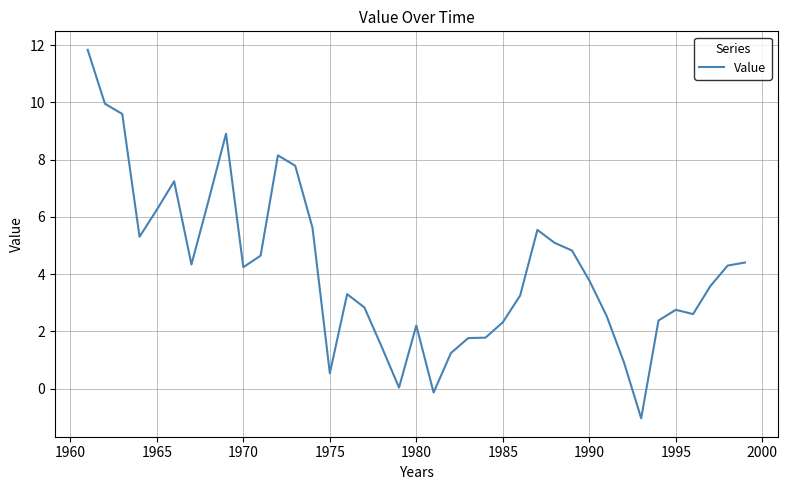

How many values are below 3?

16